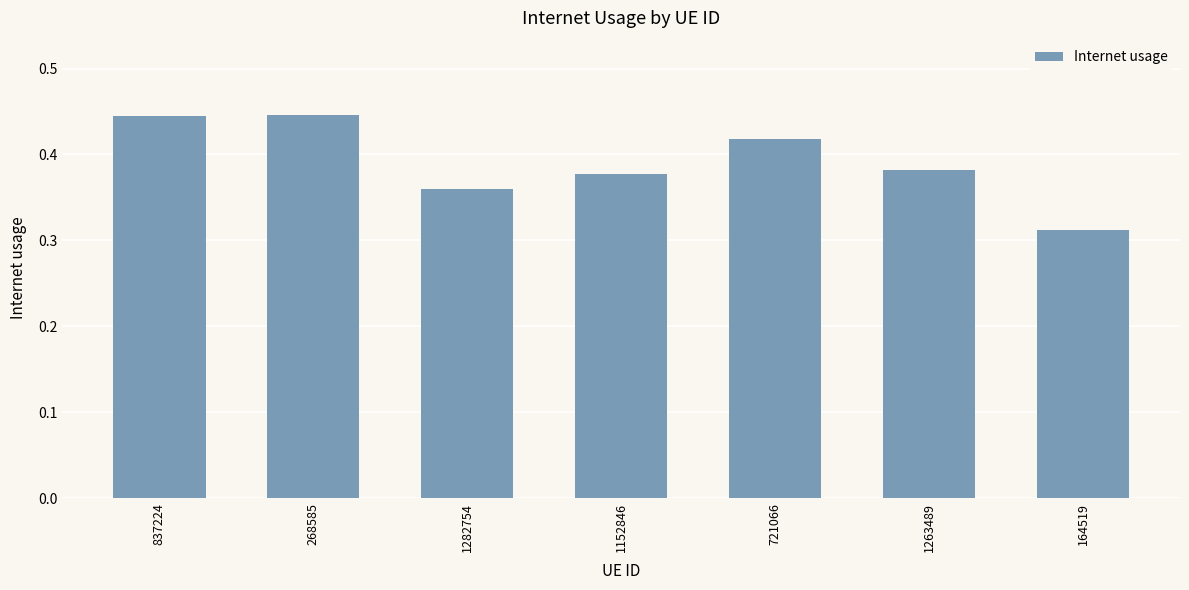

The chart shows a value of 0.7 at 721066. True or false?

False